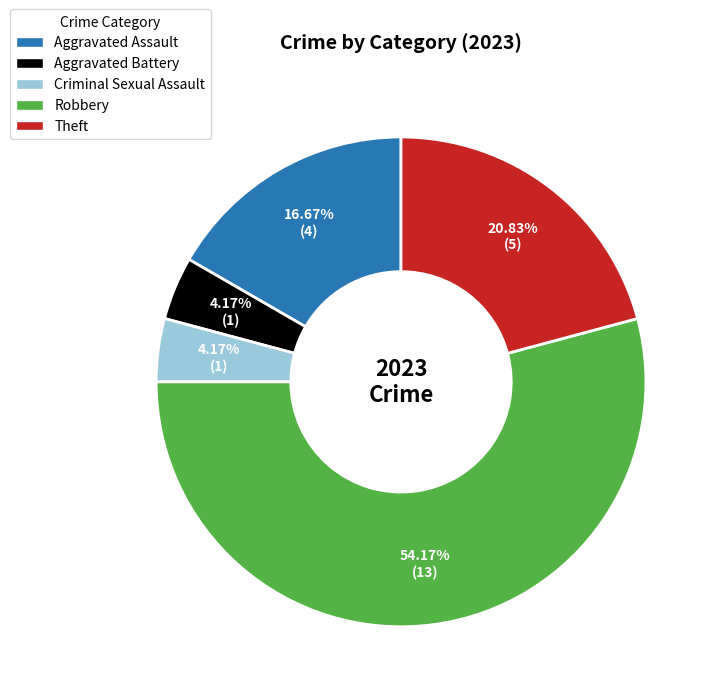

Does any single category account for the majority?

Yes